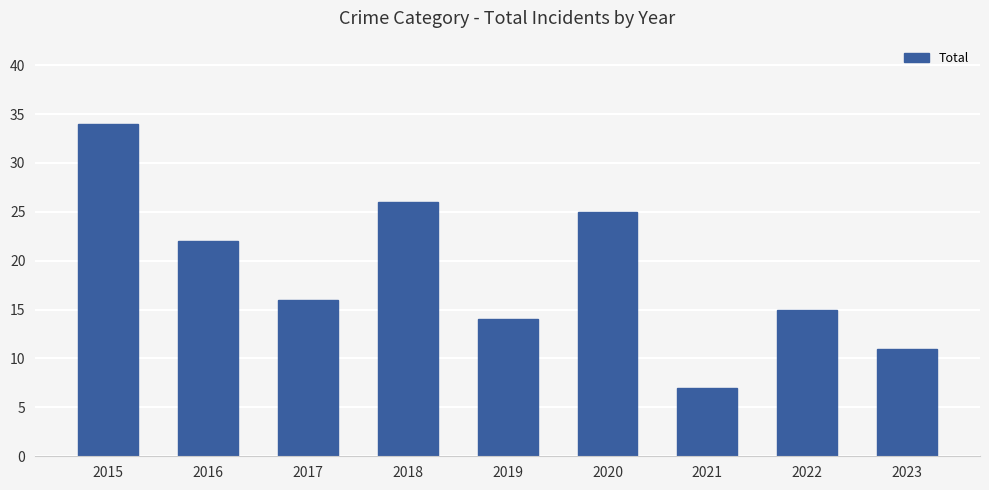

List the labels in order of value, smallest first.

2021, 2023, 2019, 2022, 2017, 2016, 2020, 2018, 2015